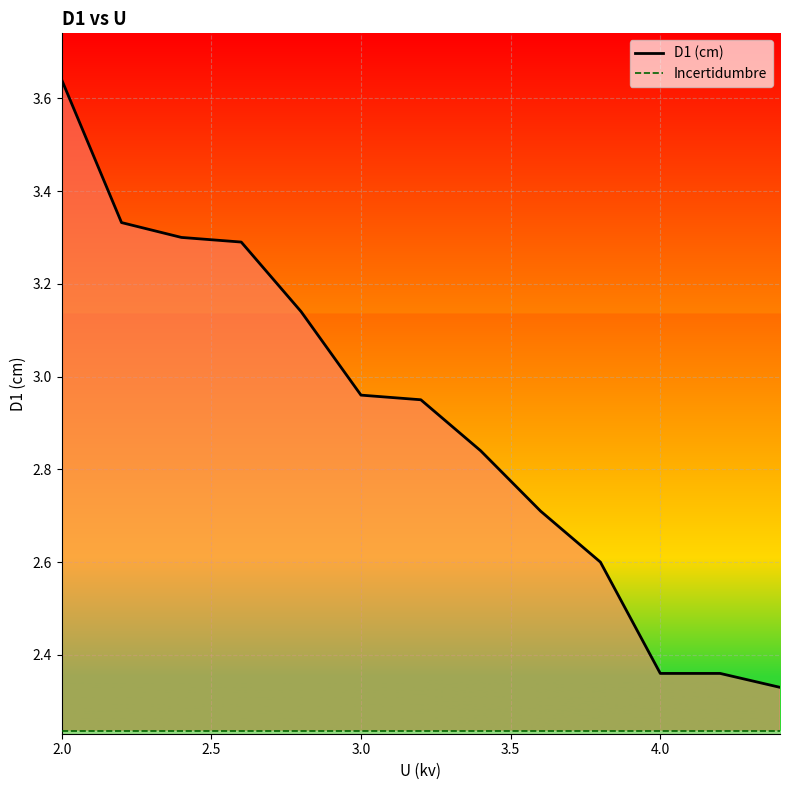

Which series has the largest total across all categories?

D1 (cm)